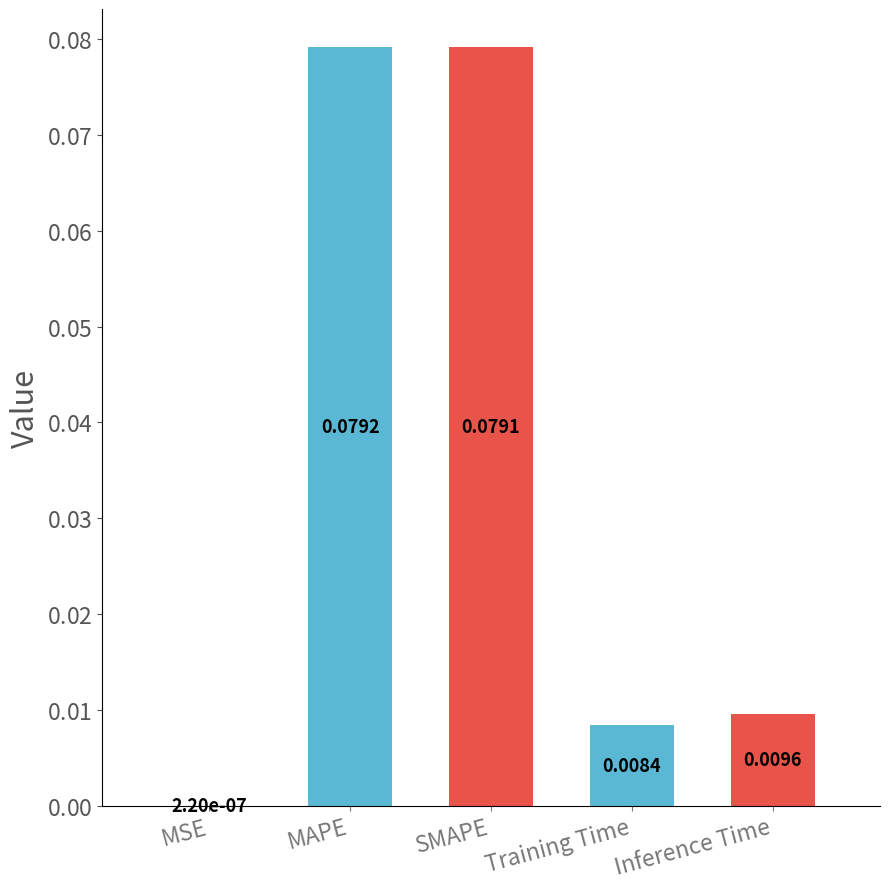

True or false: the data shows 0.0 at SMAPE.

False